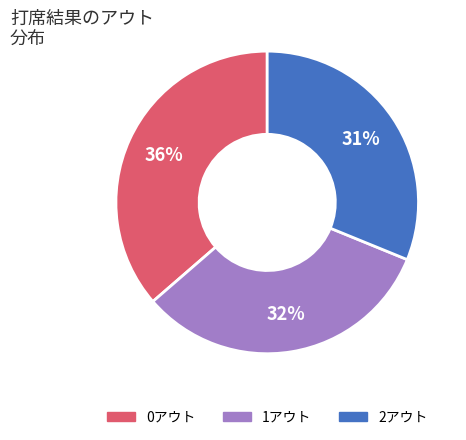

Rank the categories by value from highest to lowest.

0アウト, 1アウト, 2アウト